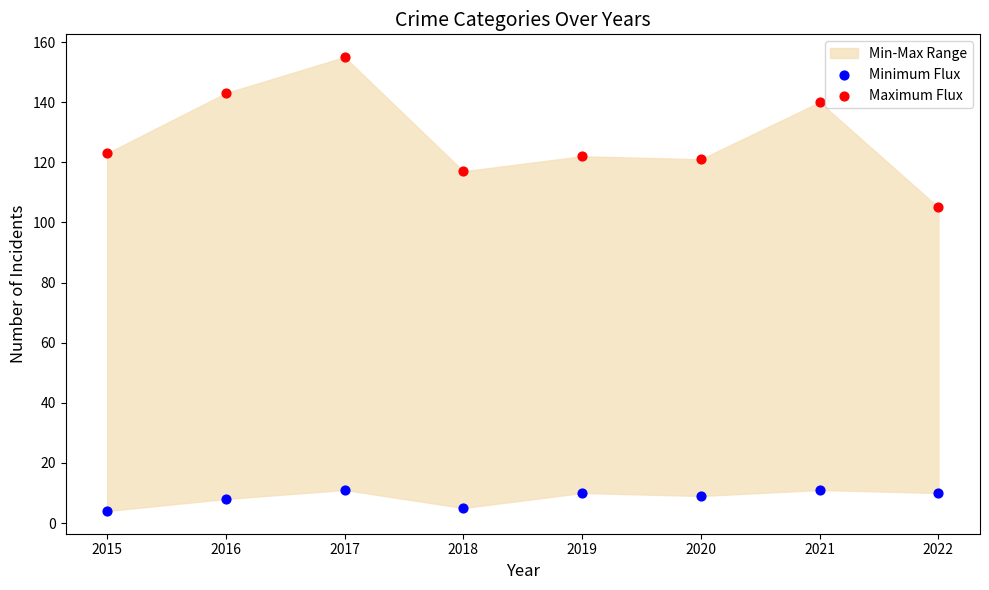

Which series reaches the maximum Y coordinate?

Maximum Flux